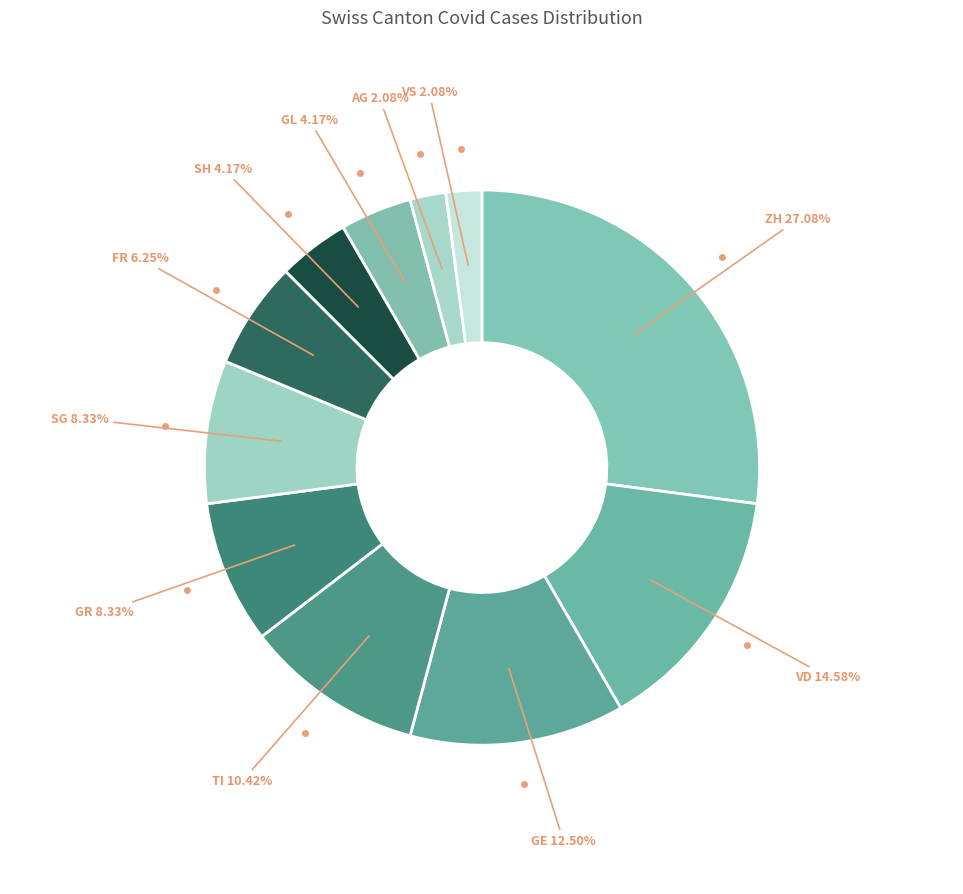

Count the number of slices in the pie.

11